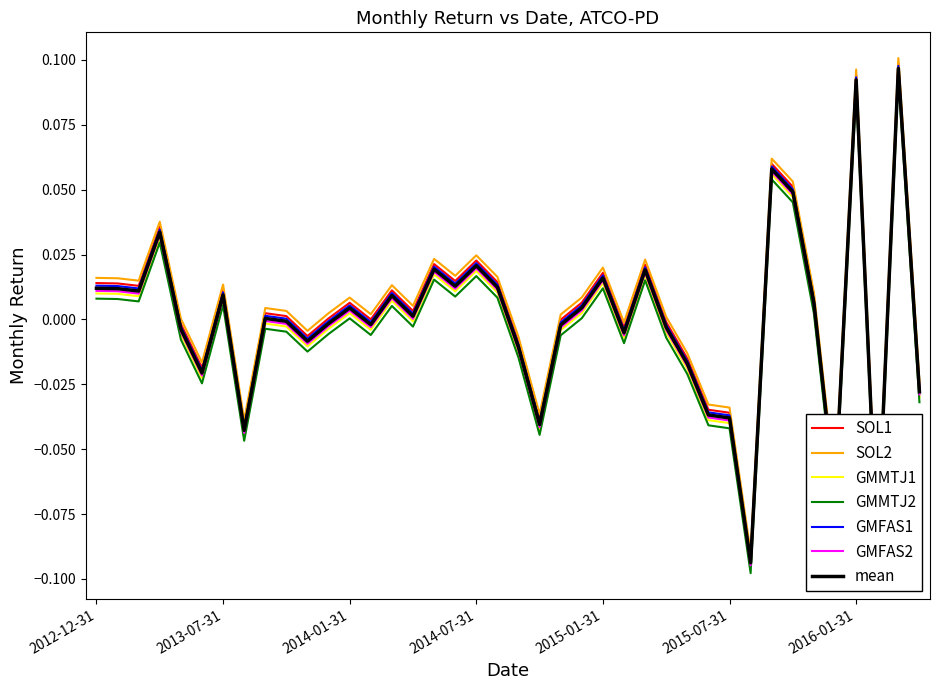

True or false: GMMTJ2 and mean intersect in this chart.

False